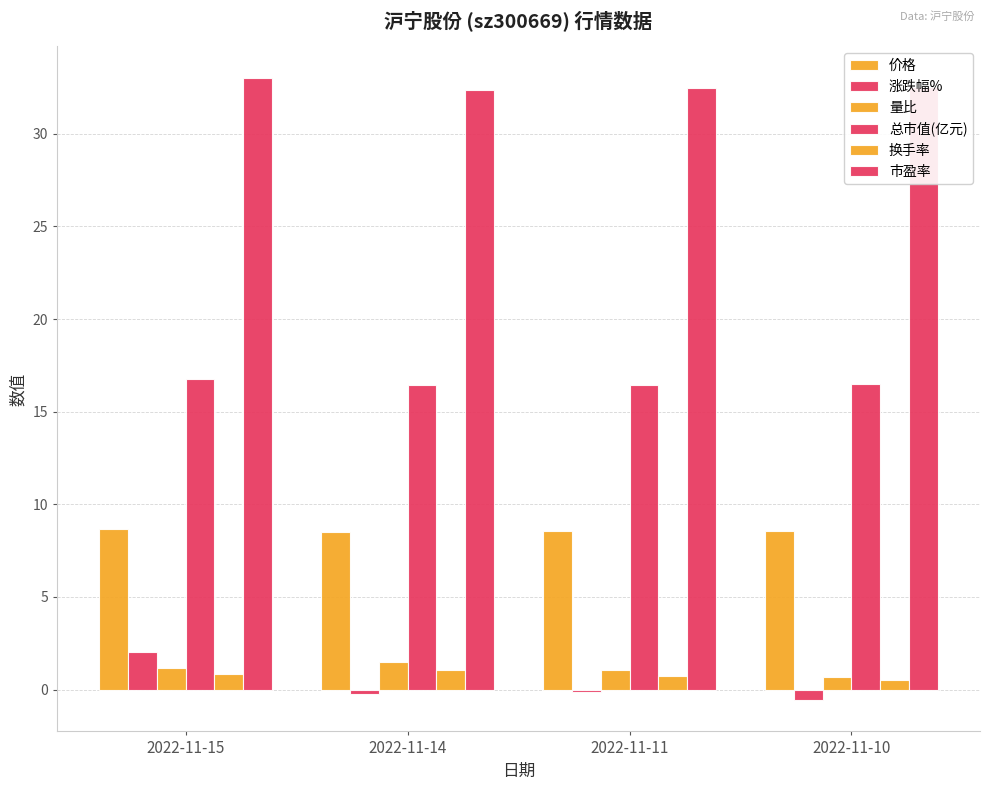

The value of 总市值(亿元) at 2022-11-11 is 16.5. True or false?

True